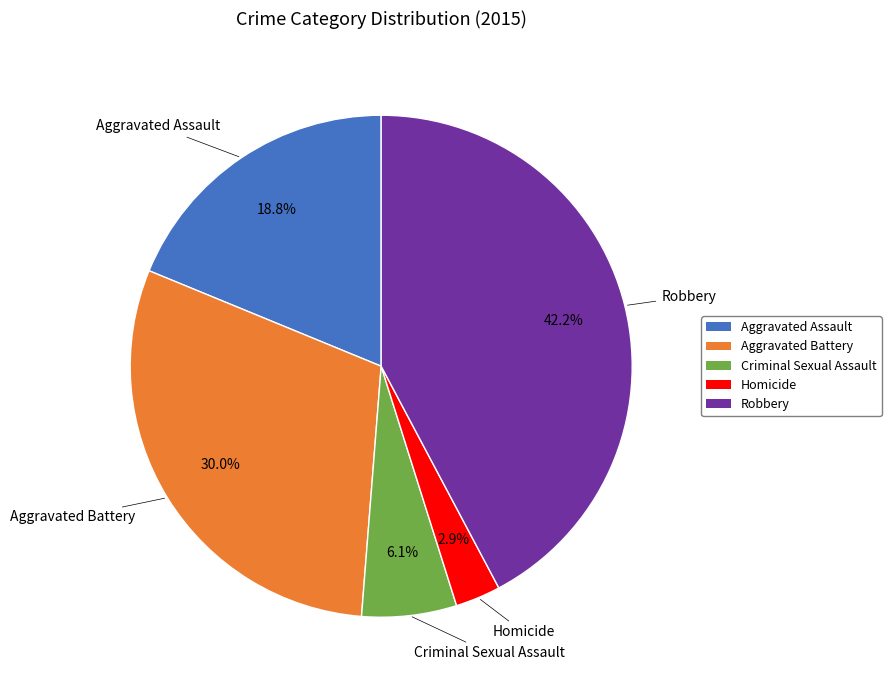

Count the number of slices in the pie.

5